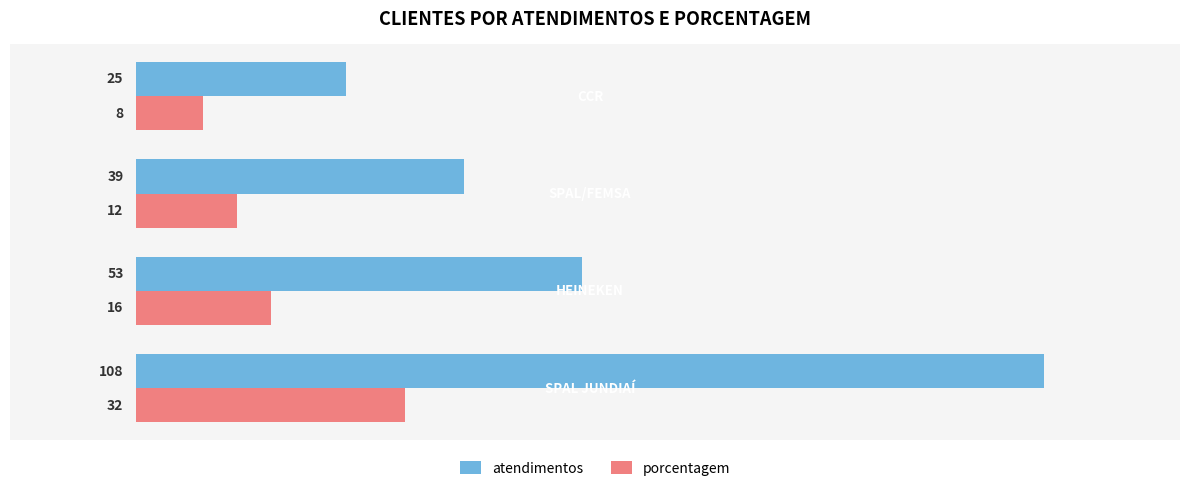

List the series in order of their peak value, highest first.

atendimentos, porcentagem